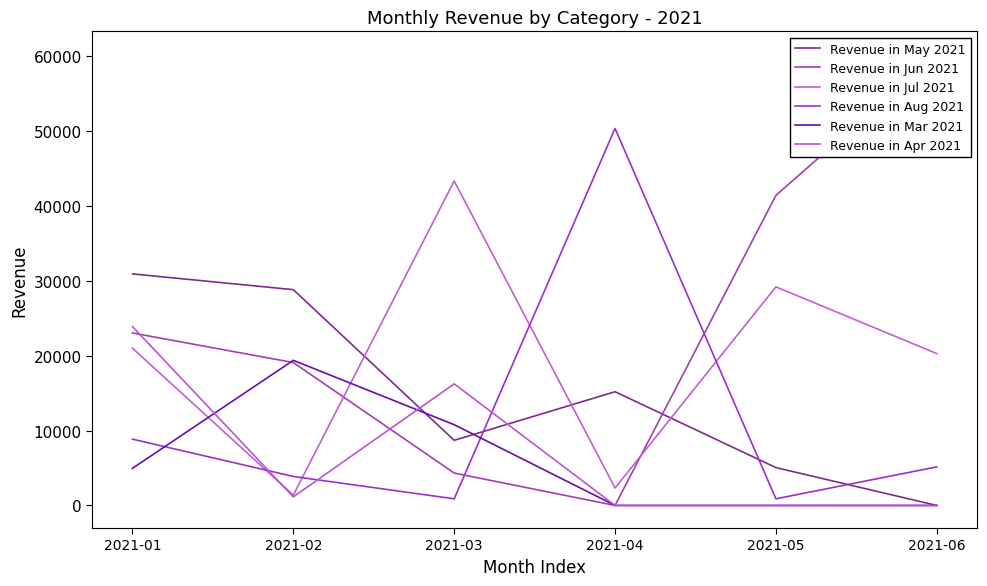

True or false: Revenue in May 2021 has more than 2 points higher than both neighbors.

False